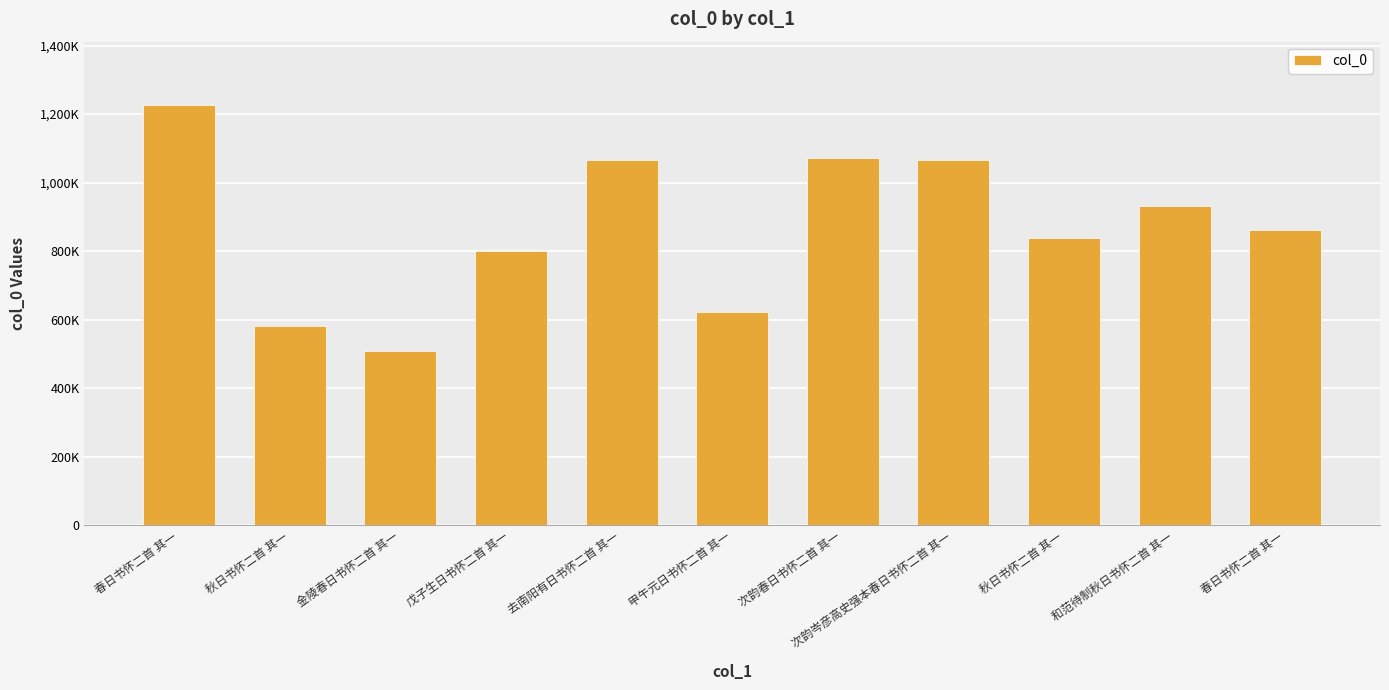

What is the difference between the second highest and second lowest values?

490283